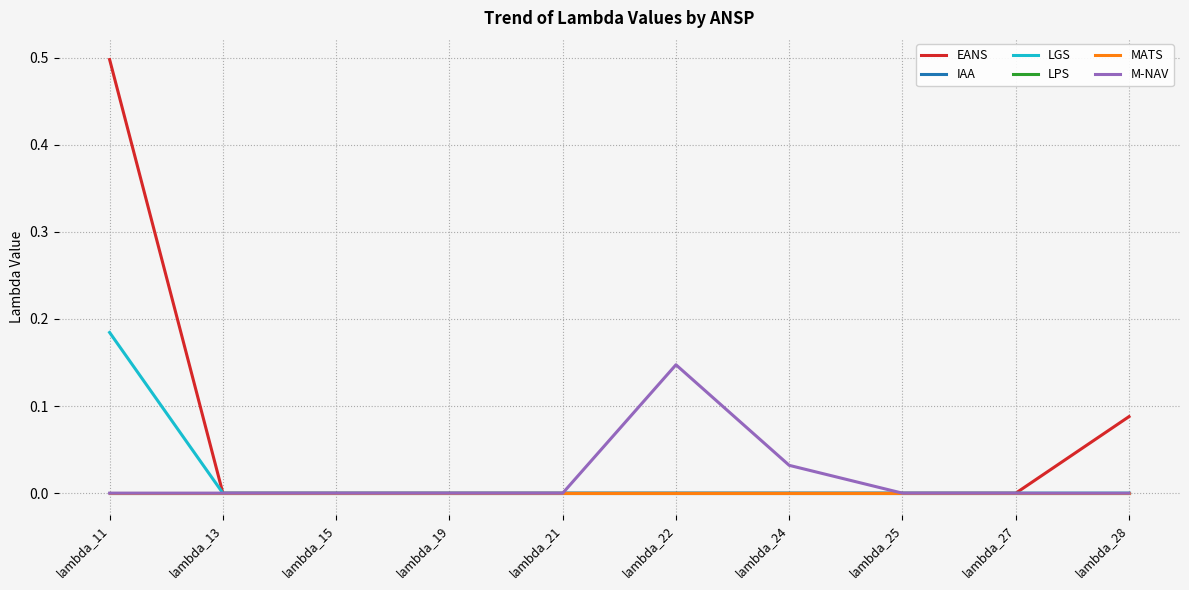

Rank the series at lambda_11 from highest to lowest value.

EANS, LGS, IAA, LPS, MATS, M-NAV